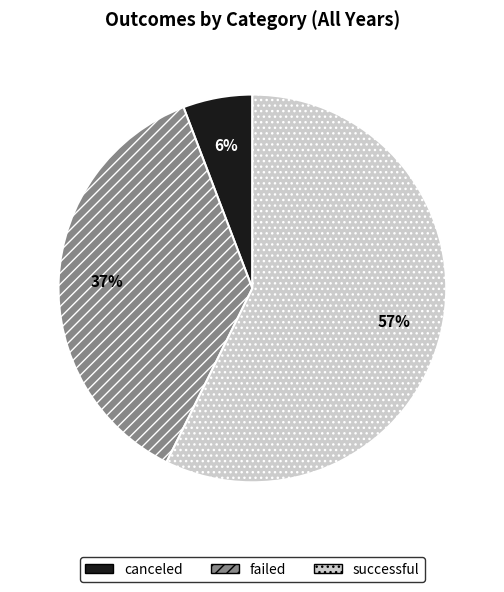

Is it true that failed is 49% of the pie?

False